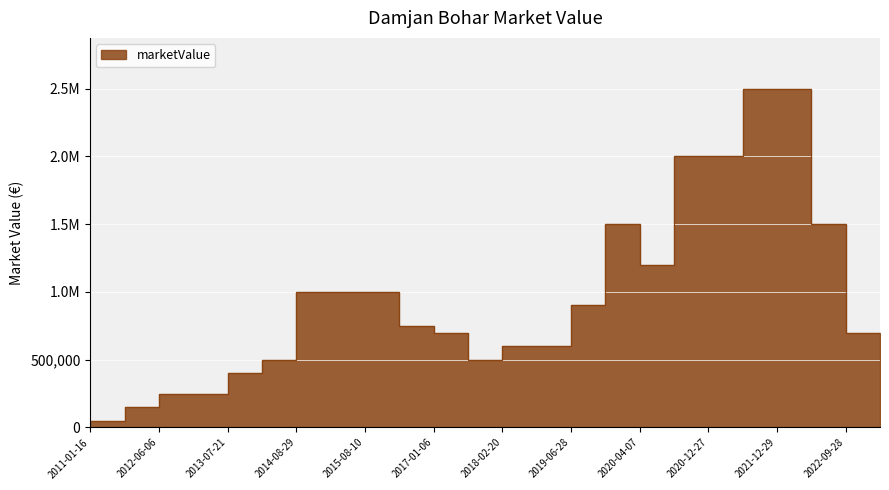

What is the smallest value displayed?

50000